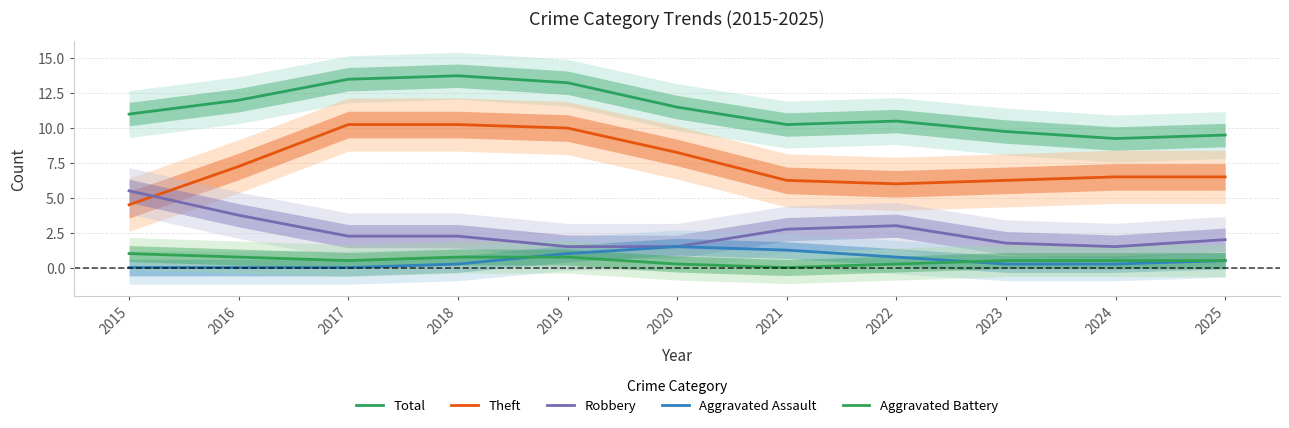

What is the total value across all series at 2022?

20.5